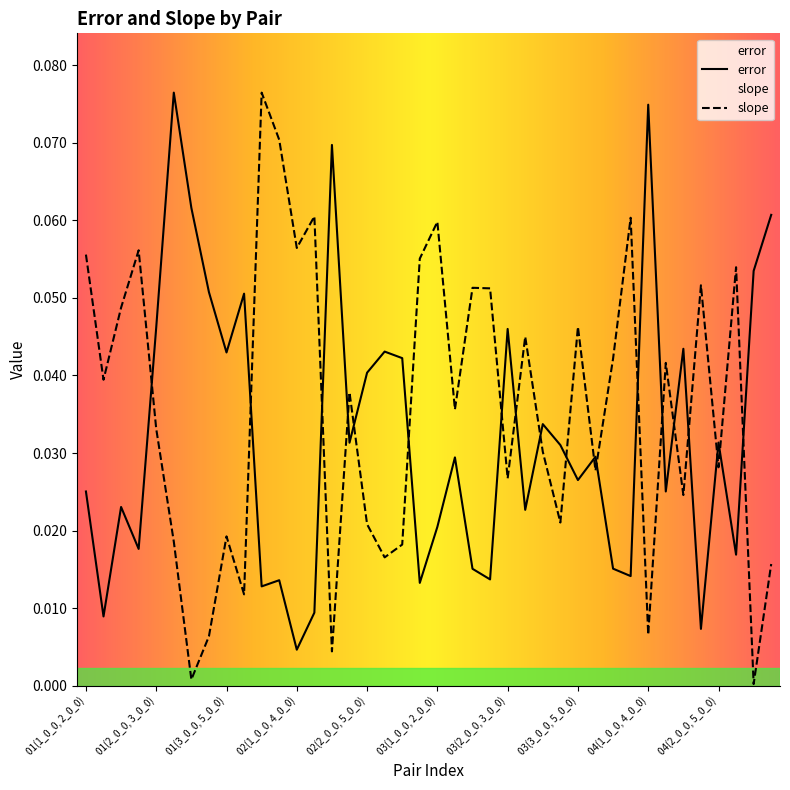

Does the chart display data point markers on the line(s)?

No